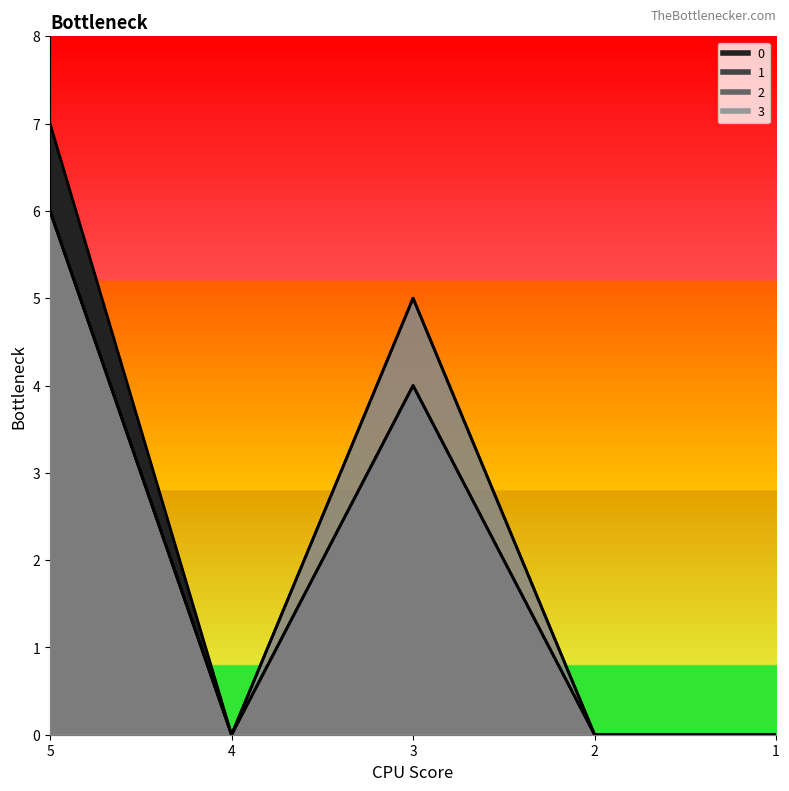

At which category is the sum across all series the highest?

5